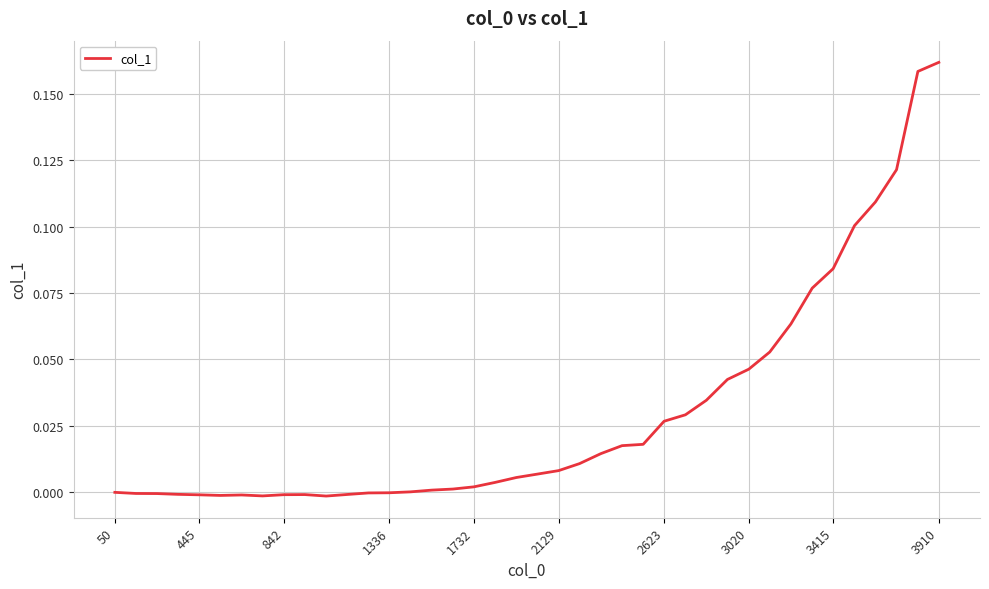

What is the sum of all values?

1.2